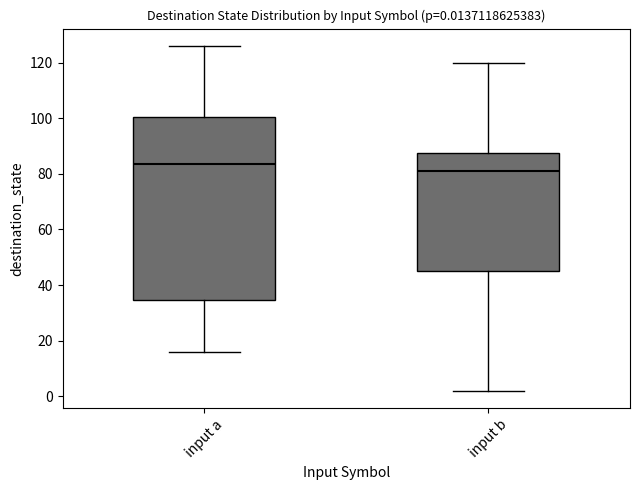

Which box has the highest median line?

input a